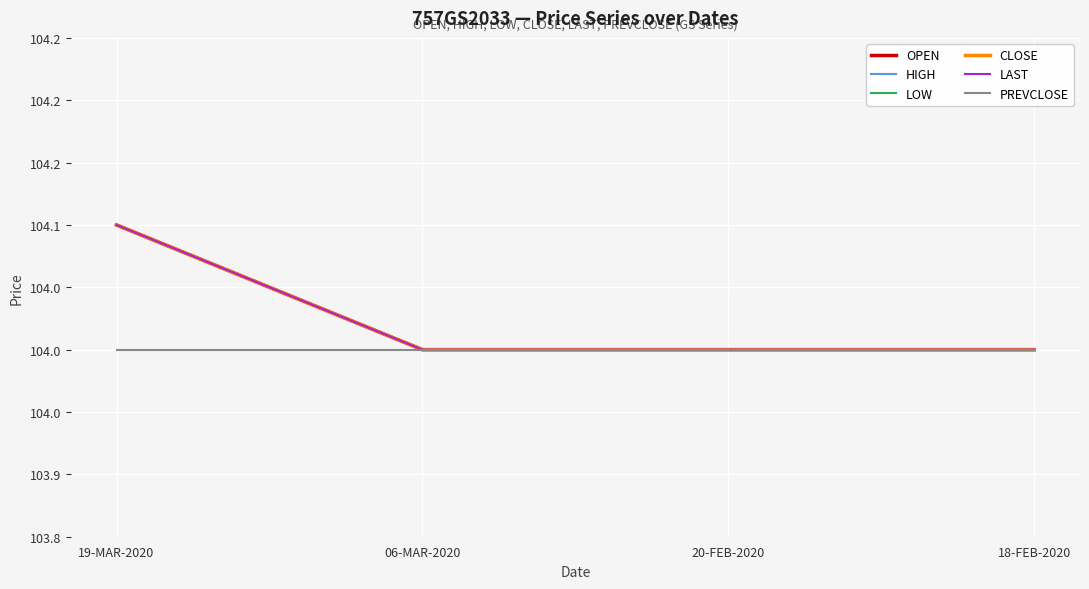

Is this an area chart (filled region under the line)?

No